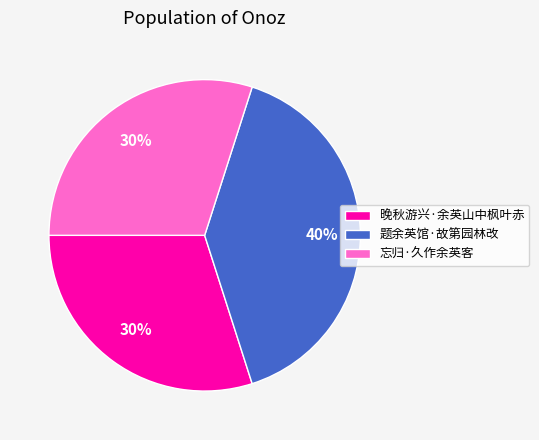

To the nearest percent, what is the difference between the 晚秋游兴·余英山中枫叶赤 and 题余英馆·故第园林改 slice percentages?

10%